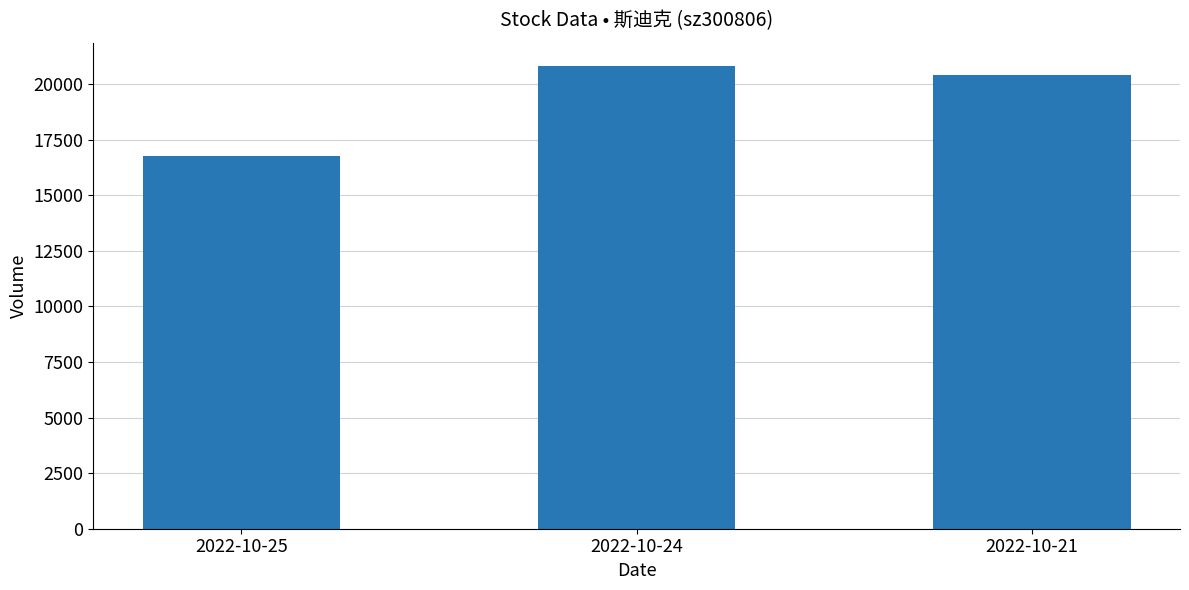

What is the sum of the values at 2022-10-25 and 2022-10-24?

37589